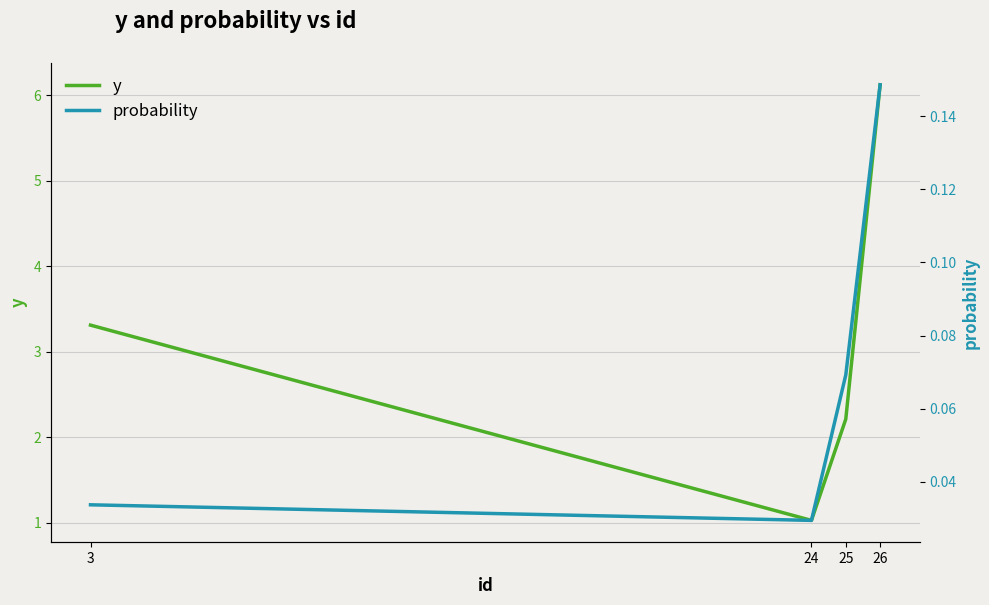

What is the value of the probability point at the 3rd from the left?

0.1